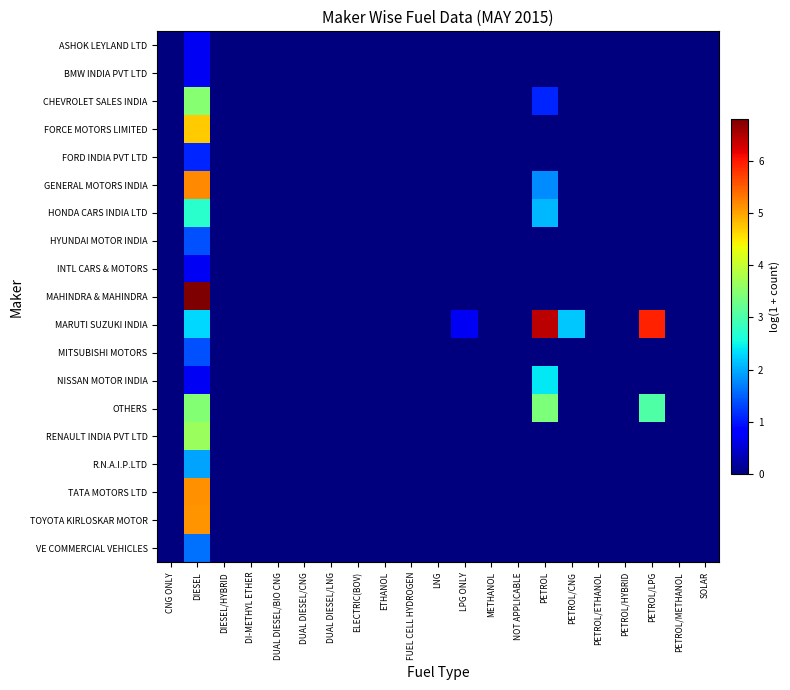

How many categories are shown in the chart?

21